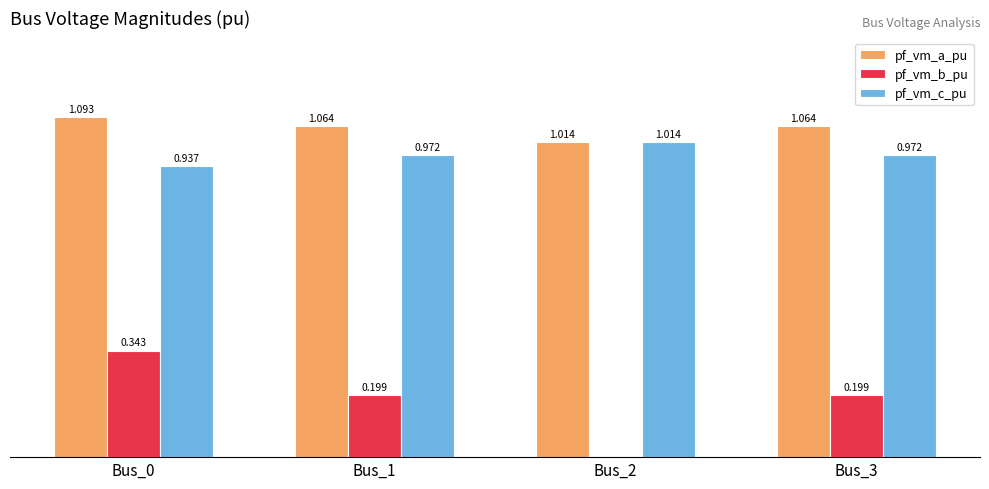

Which series has the largest total across all categories?

pf_vm_a_pu